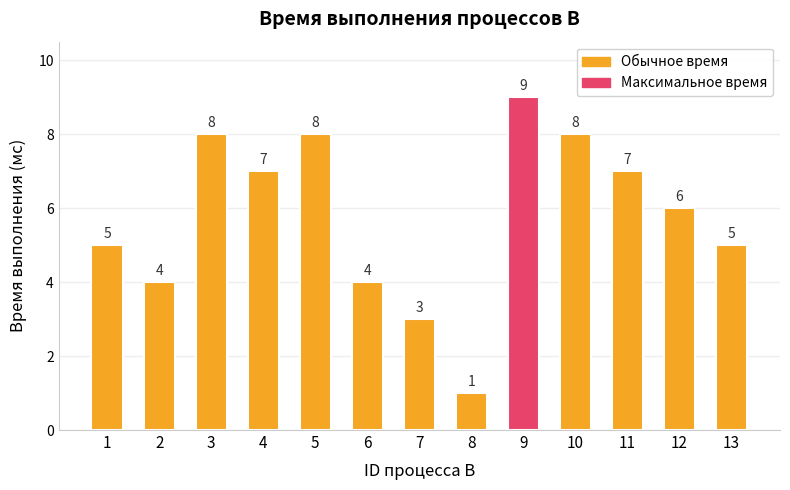

How many bars are there in total?

13